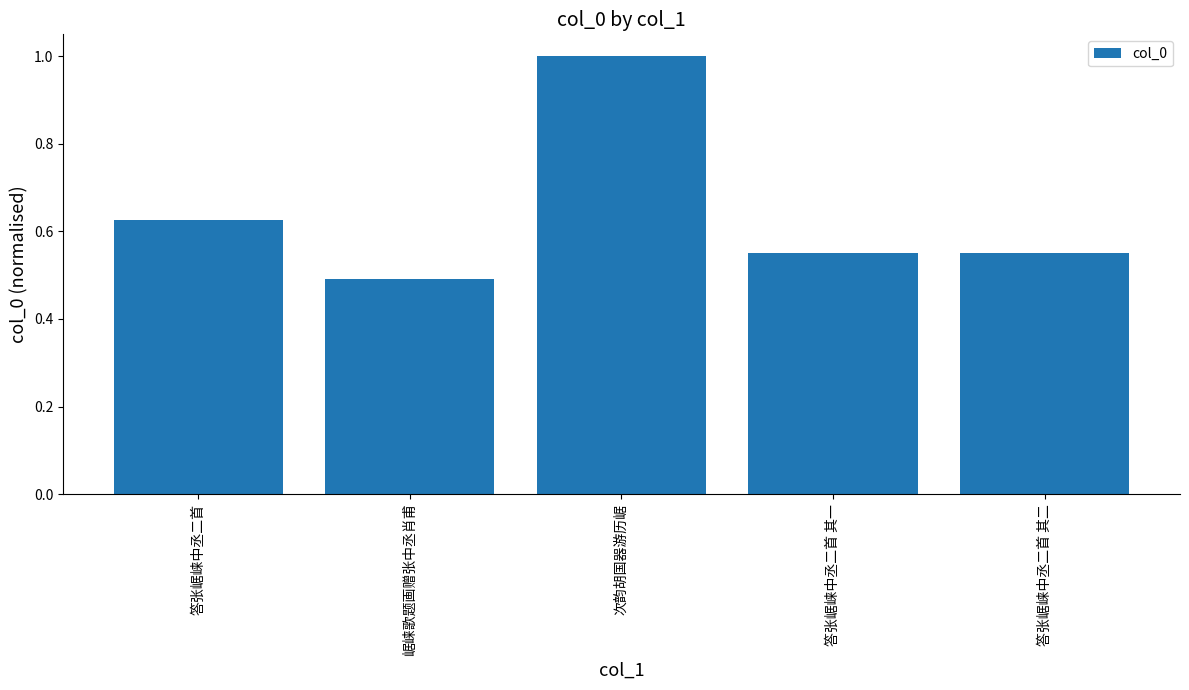

The chart shows a value of 1.5 at 次韵胡国器游历崌. True or false?

False